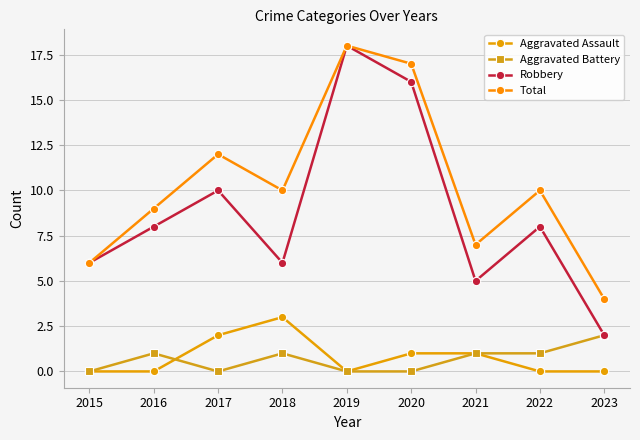

Which has a higher value, 2016 or 2023?

2016